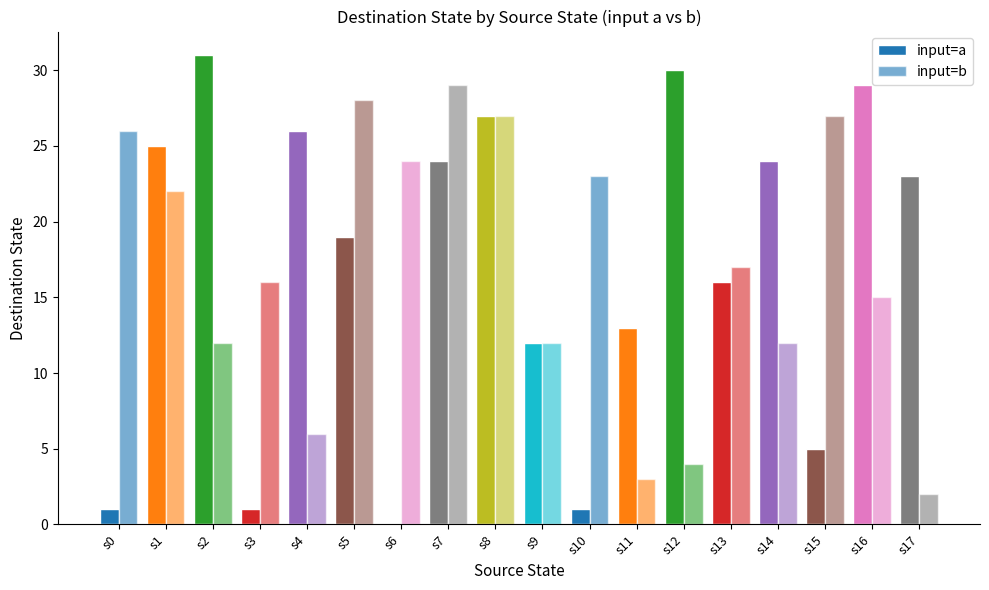

Reading left to right, list all the values displayed in this chart.

input=a: s0=1	s1=25	s2=31	s3=1	s4=26	s5=19	s6=0	s7=24	s8=27	s9=12	s10=1	s11=13	s12=30	s13=16	s14=24	s15=5	s16=29	s17=23
input=b: s0=26	s1=22	s2=12	s3=16	s4=6	s5=28	s6=24	s7=29	s8=27	s9=12	s10=23	s11=3	s12=4	s13=17	s14=12	s15=27	s16=15	s17=2